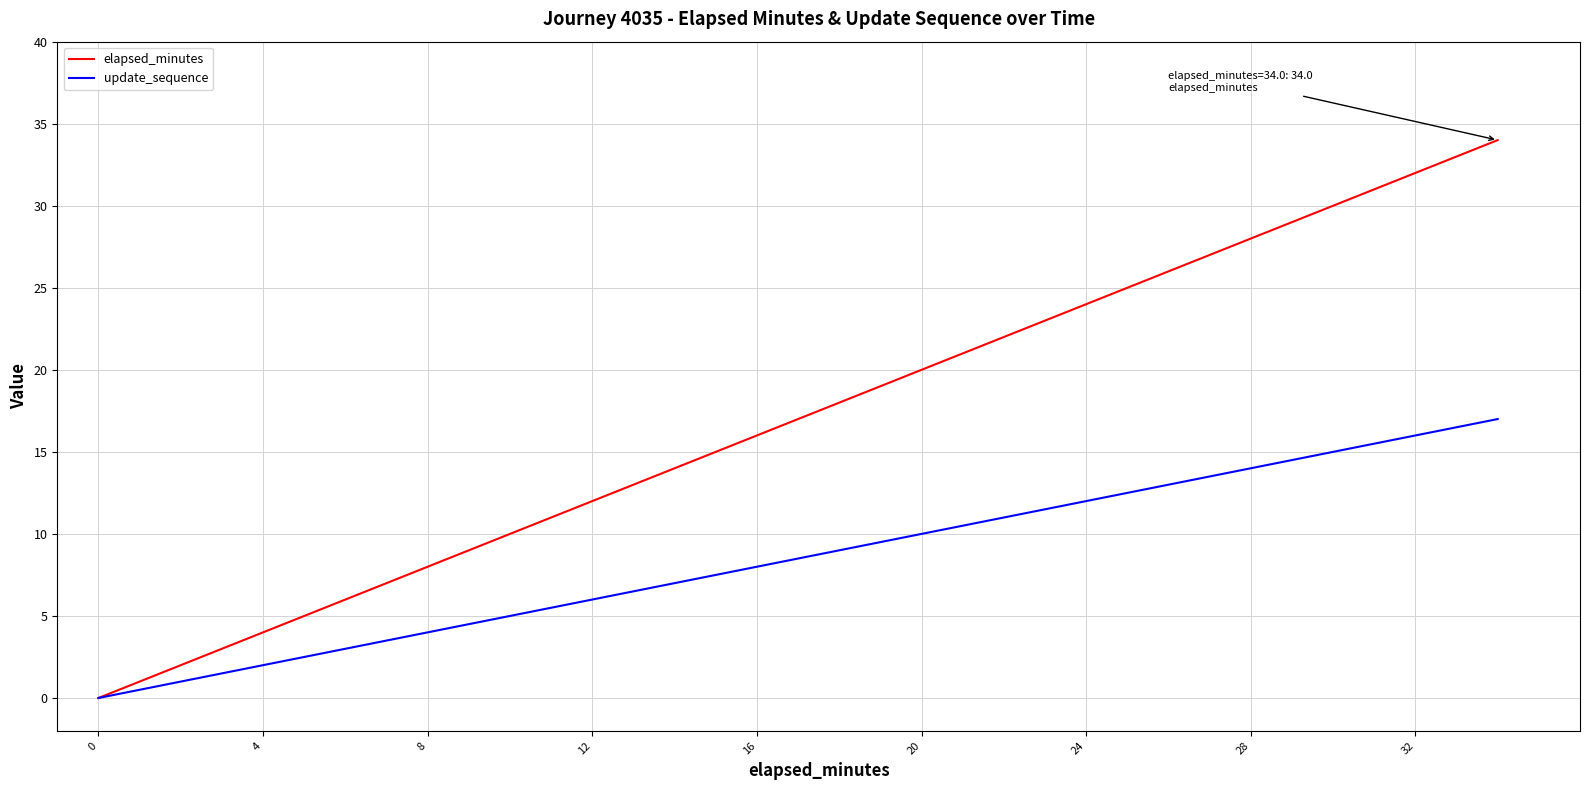

List the series in order of their overall mean, highest first.

elapsed_minutes, update_sequence